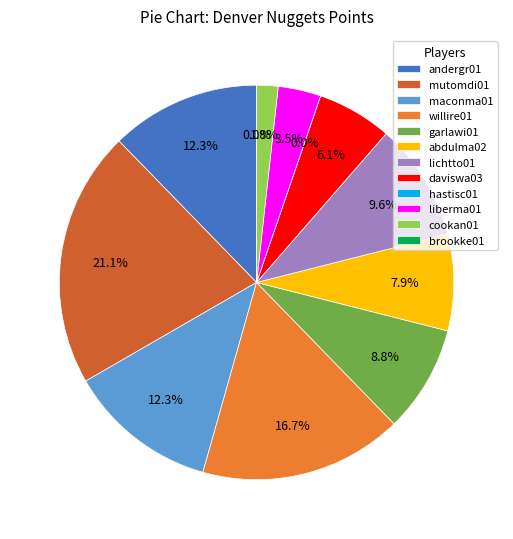

True or false: maconma01 accounts for 12% of the total.

True